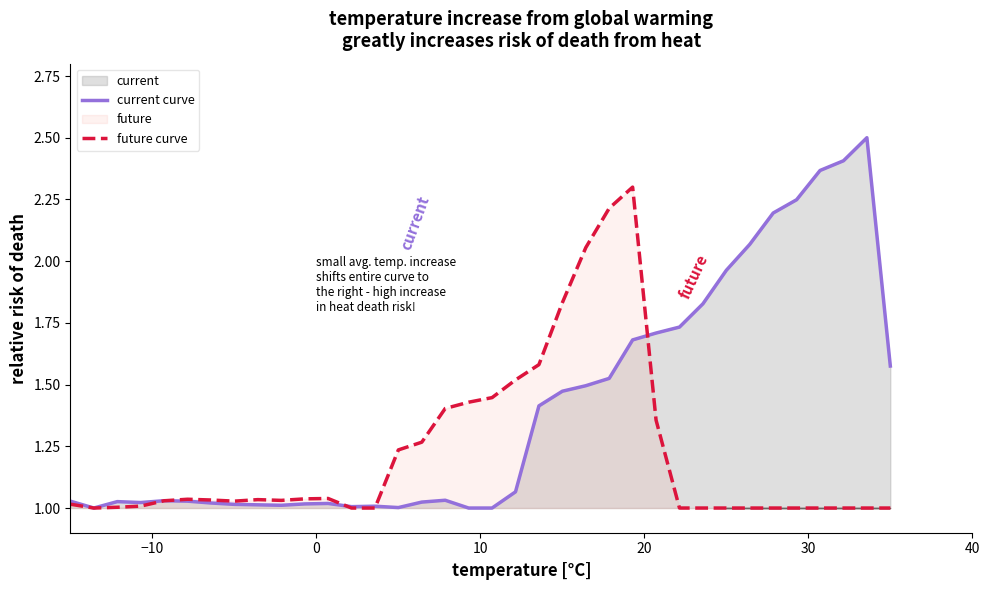

List the series in order of their peak value, lowest first.

future curve, current curve